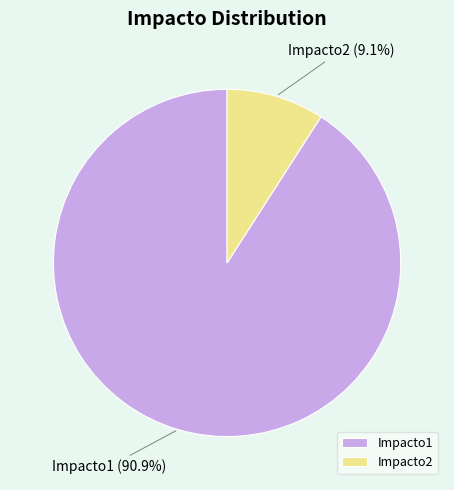

How many slices are in this pie chart?

2